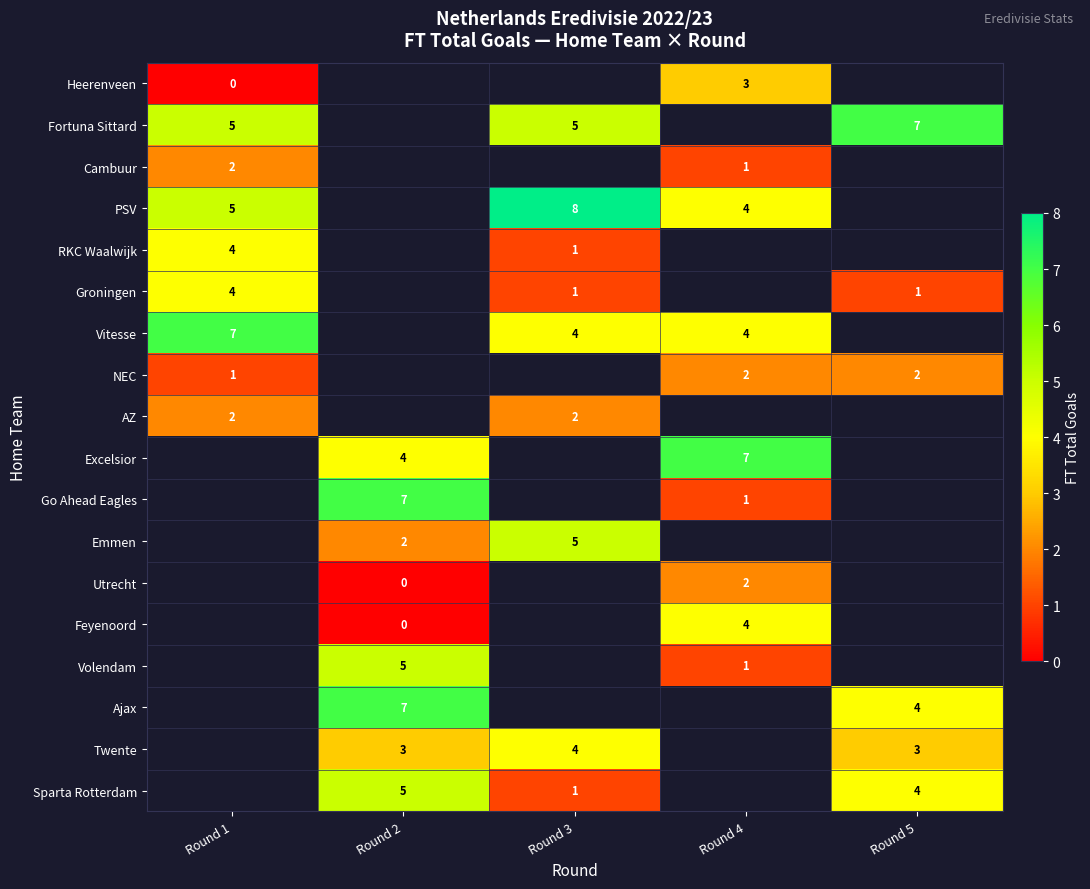

Is it true that RKC Waalwijk equals 4 at Round 1?

True